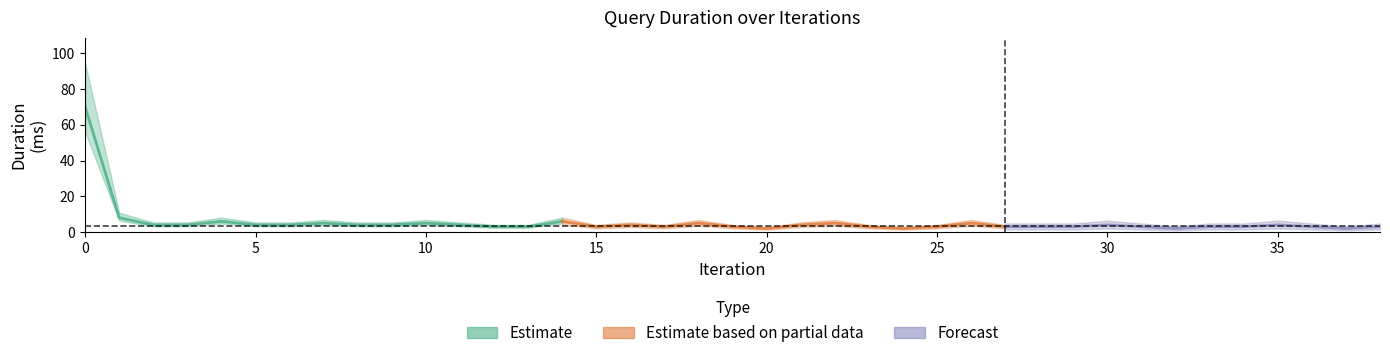

How many interior local valleys (lower than both neighbors) does the data have?

6